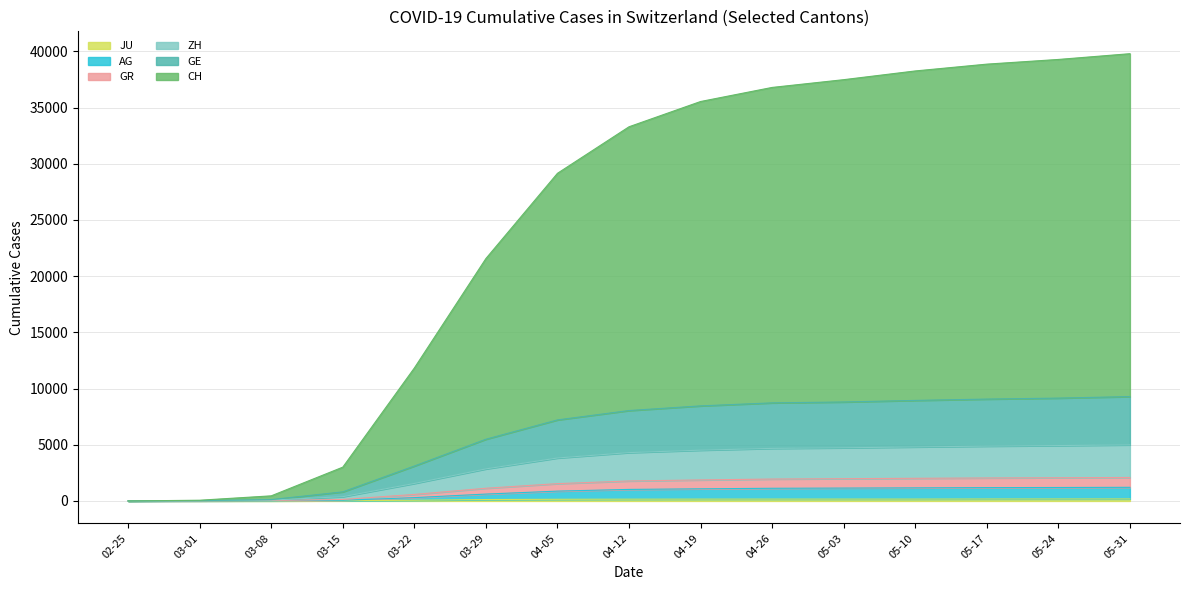

What position from the left is 03-08?

3